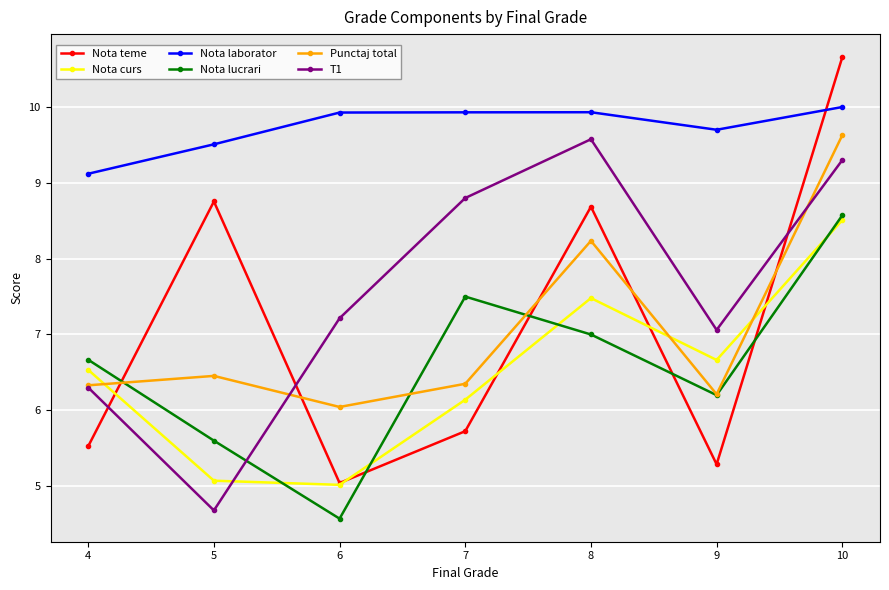

What is the difference between the maximum and minimum values in the Nota lucrari series?

4.0